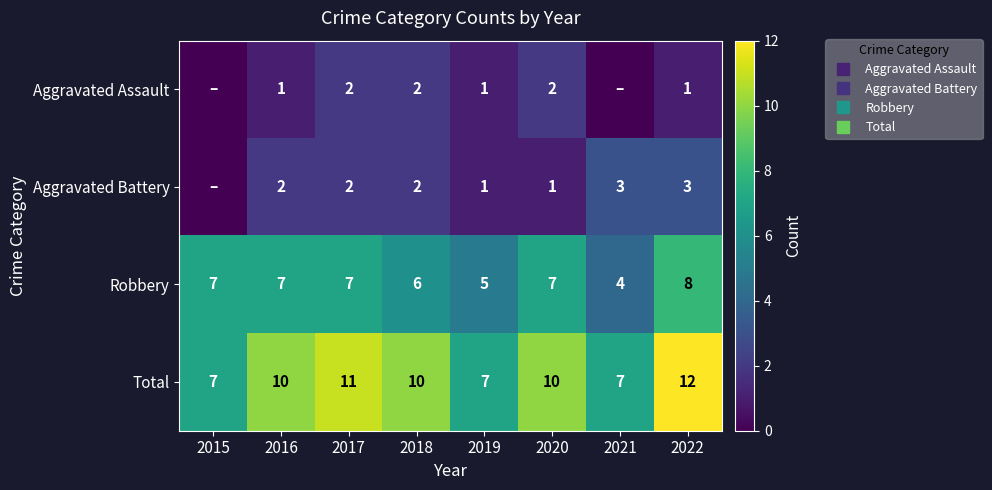

What is the difference between the maximum and minimum values in the Robbery series?

4